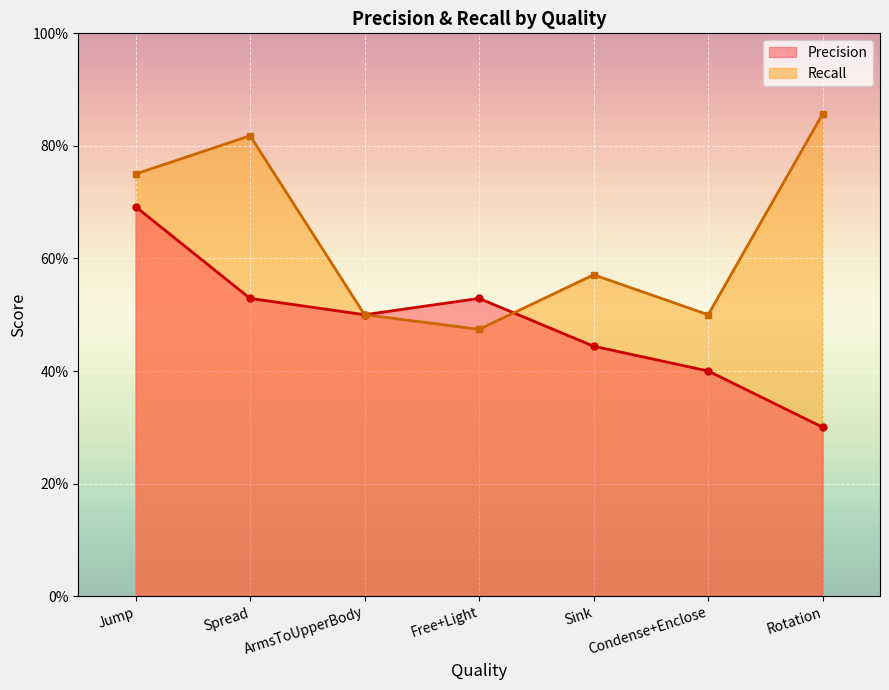

The Precision series shows 0.5 at ArmsToUpperBody. True or false?

True